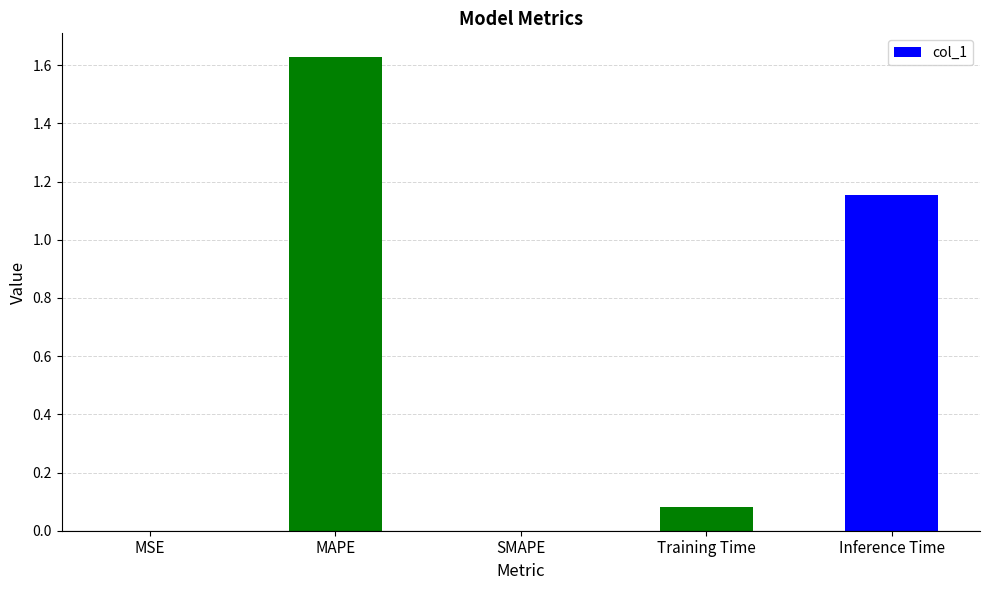

What is the average value?

0.6